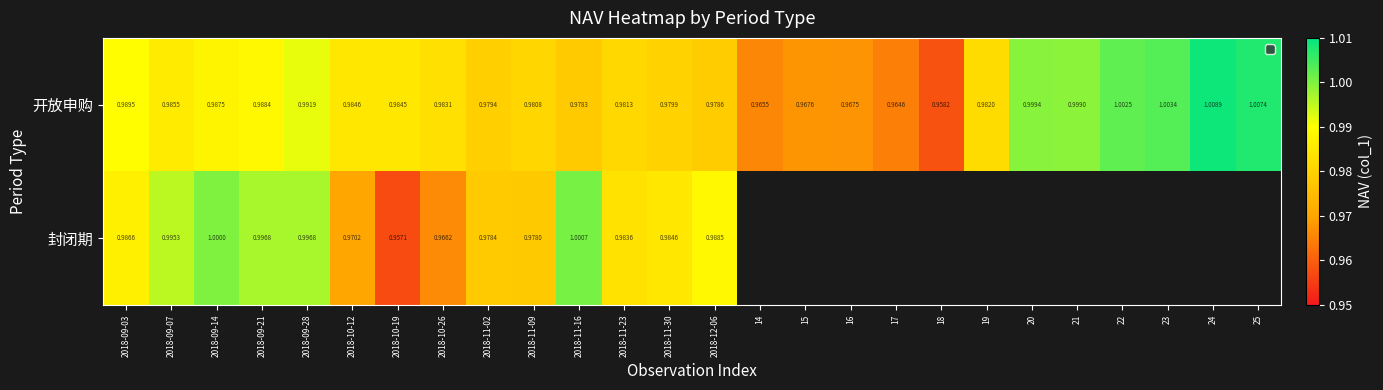

Is it true that 封闭期 equals 0.2 at 2018-09-03?

False